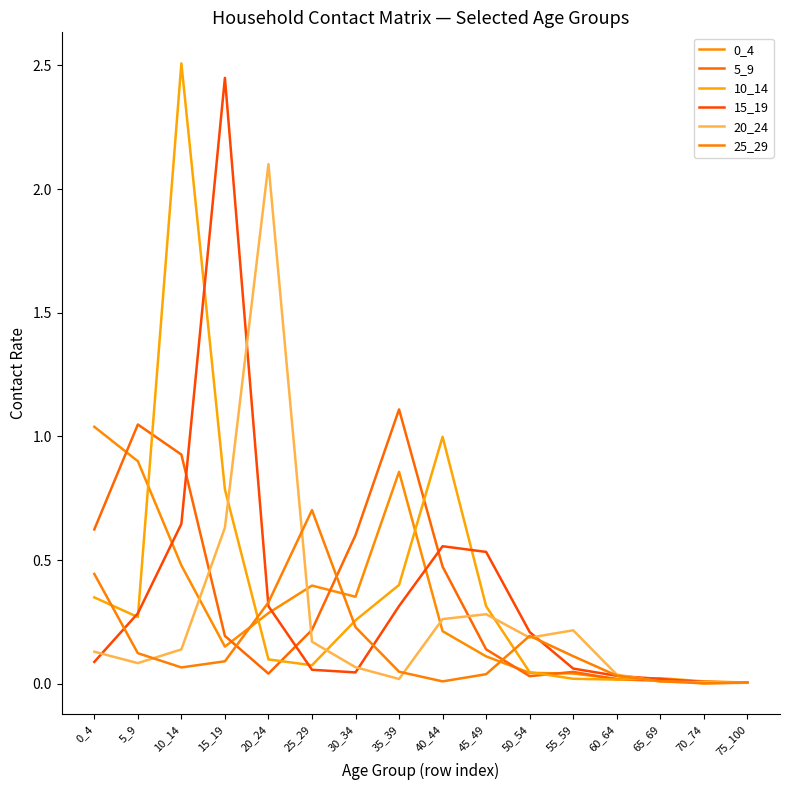

What is the value of the 0_4 point at the 2nd from the left?

0.9